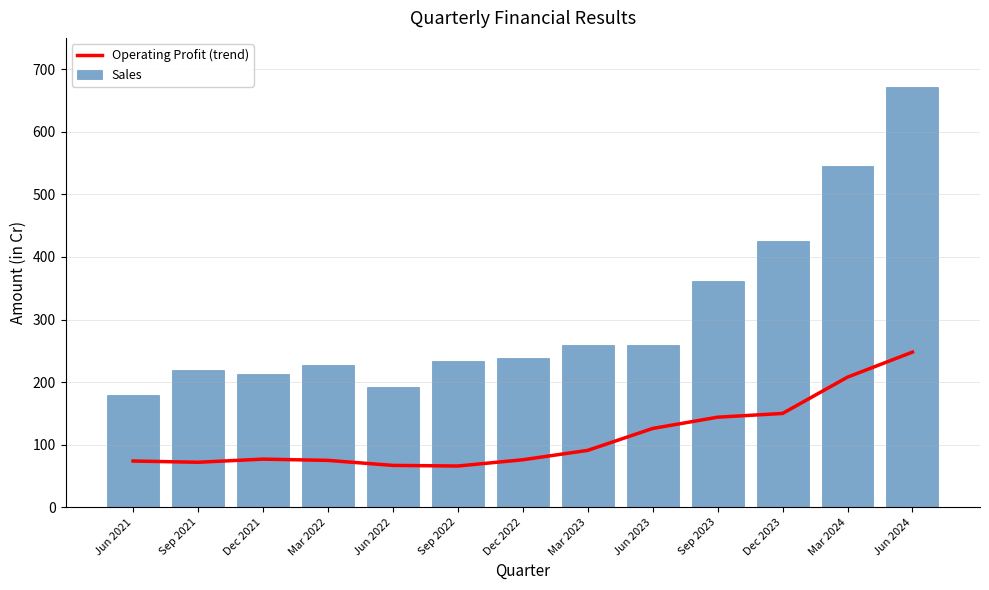

Reading left to right, extract all data points from this chart.

Operating Profit (trend): 74	72	77	75	67	66	76	91	126	144	150	208	248
Sales: 180	219	213	228	193	234	239	259	260	362	426	545	671